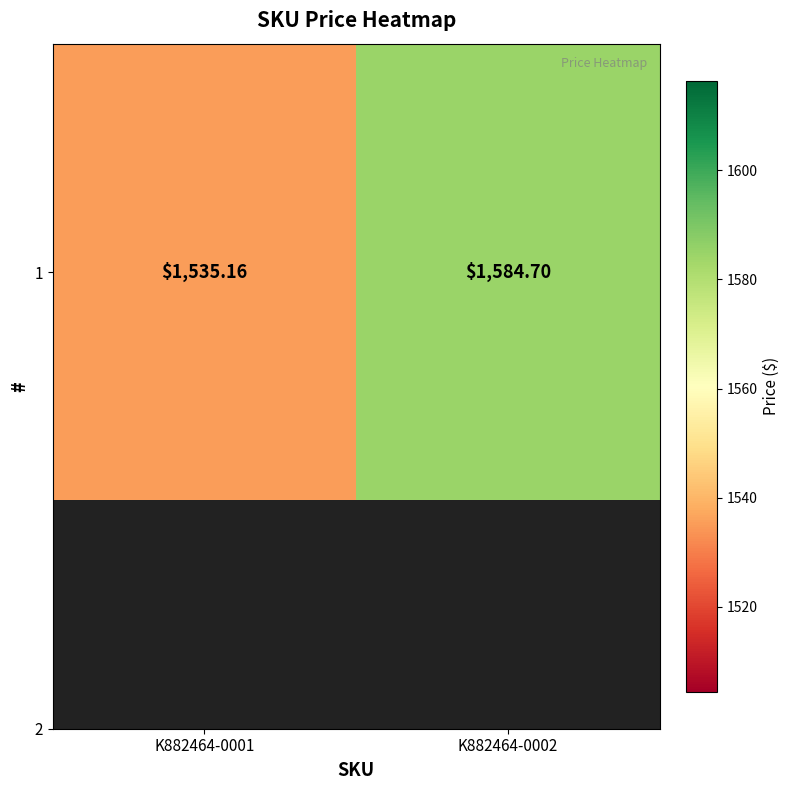

How many series are shown in this chart?

1